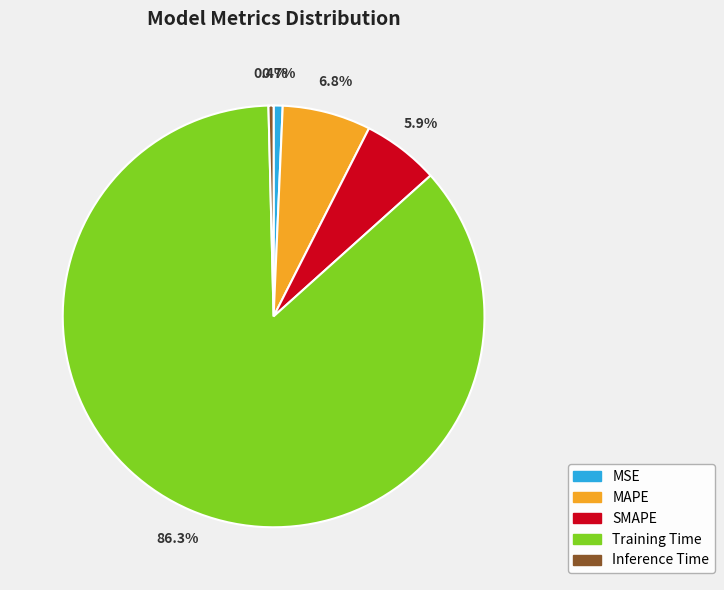

True or false: MAPE accounts for 7% of the total.

True